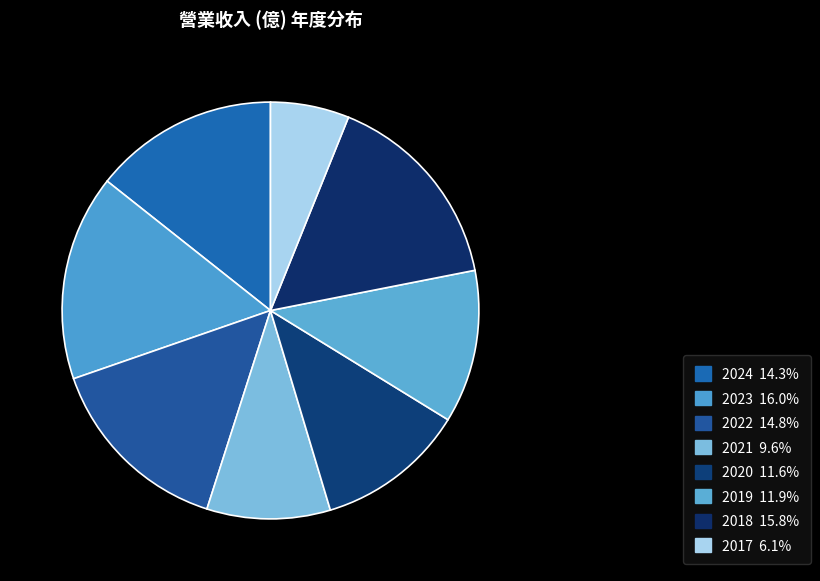

How much of the chart is everything except 2019?

88.1%